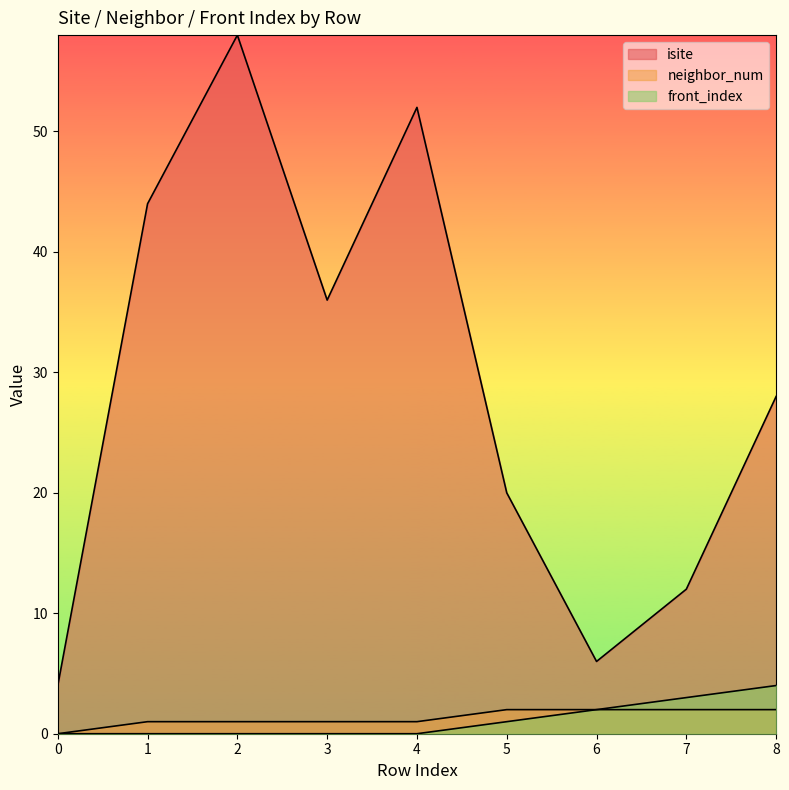

The value of front_index at 5 is 1. True or false?

True